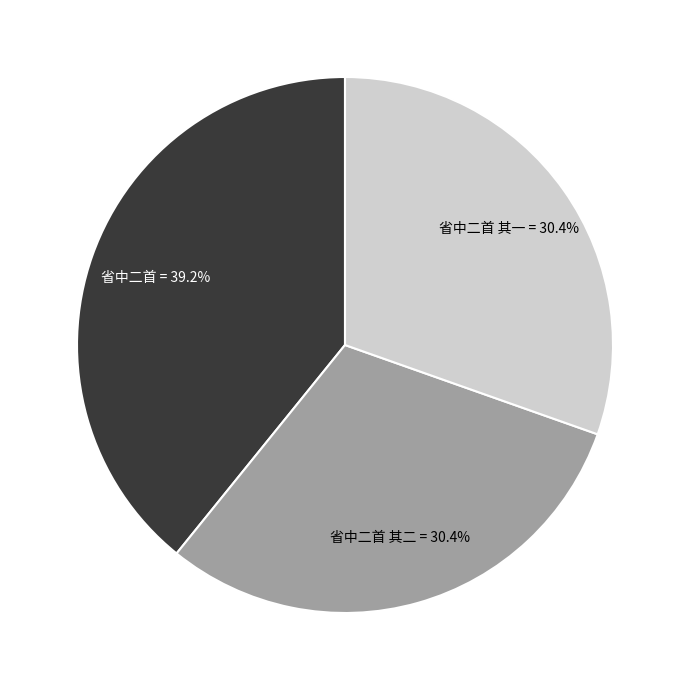

Does 省中二首 其一 account for over 50% of the chart?

No